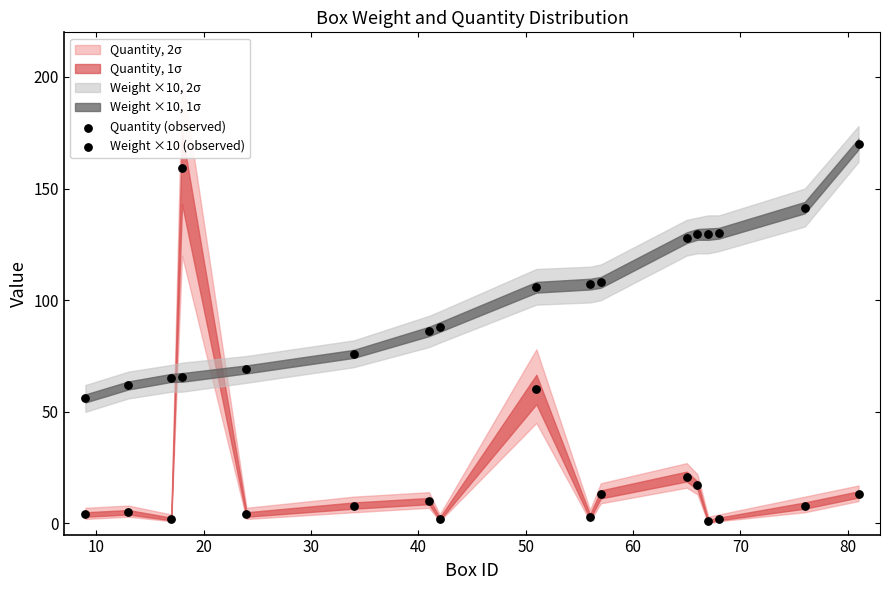

Count the number of points in this scatter plot.

34